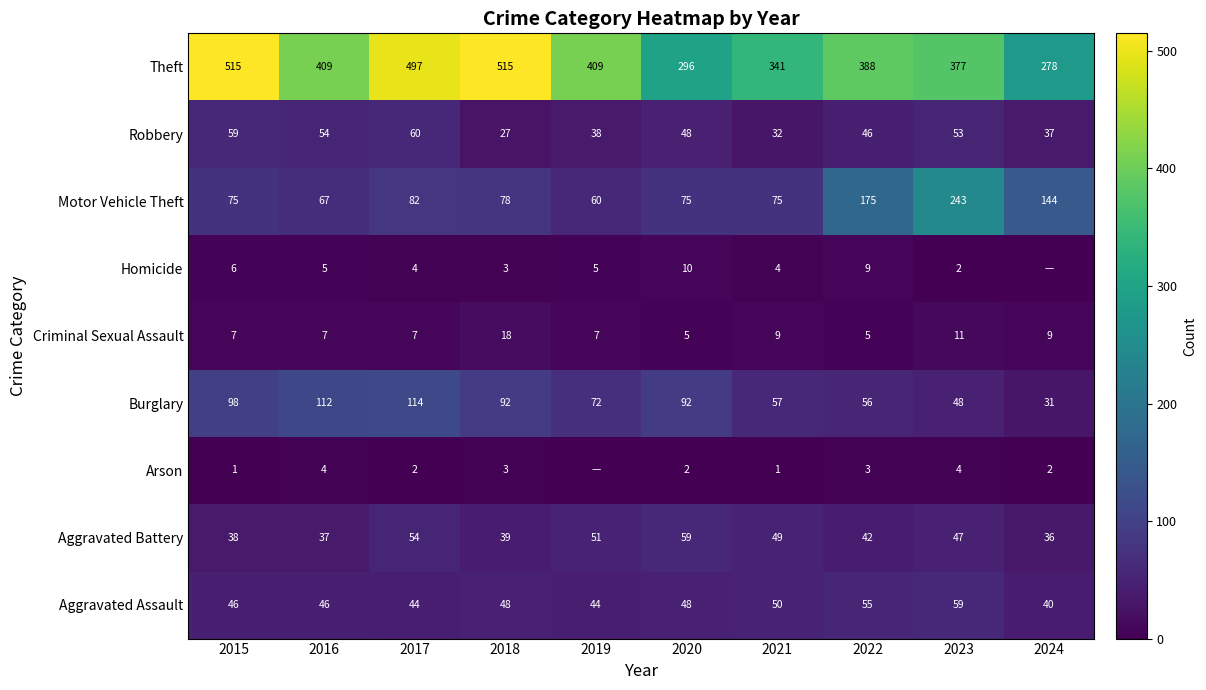

What is the approximate value of Motor Vehicle Theft at 2018?

78